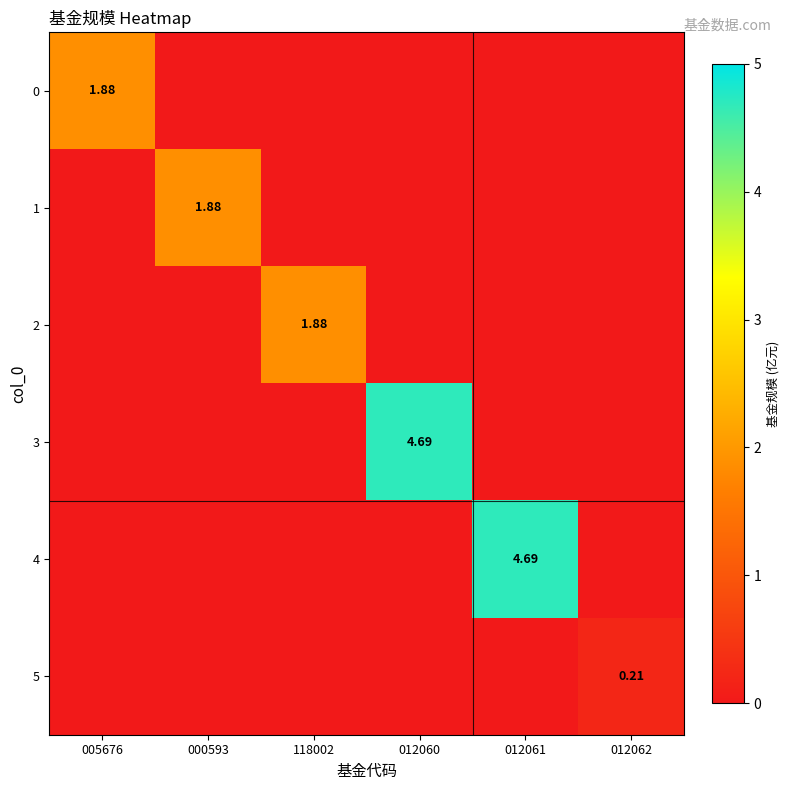

How many 2 values are between 0 and 1?

5